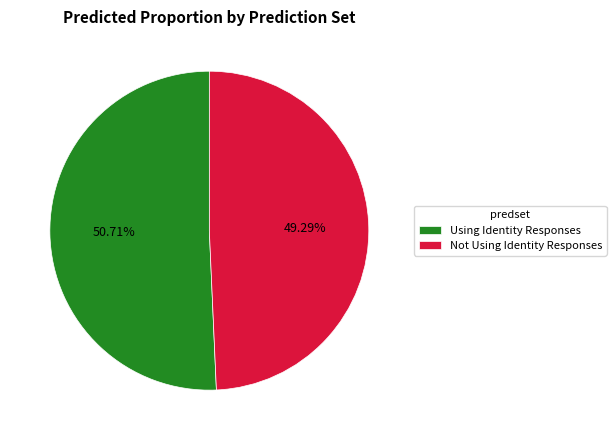

To the nearest percent, what is the average slice percentage?

50%